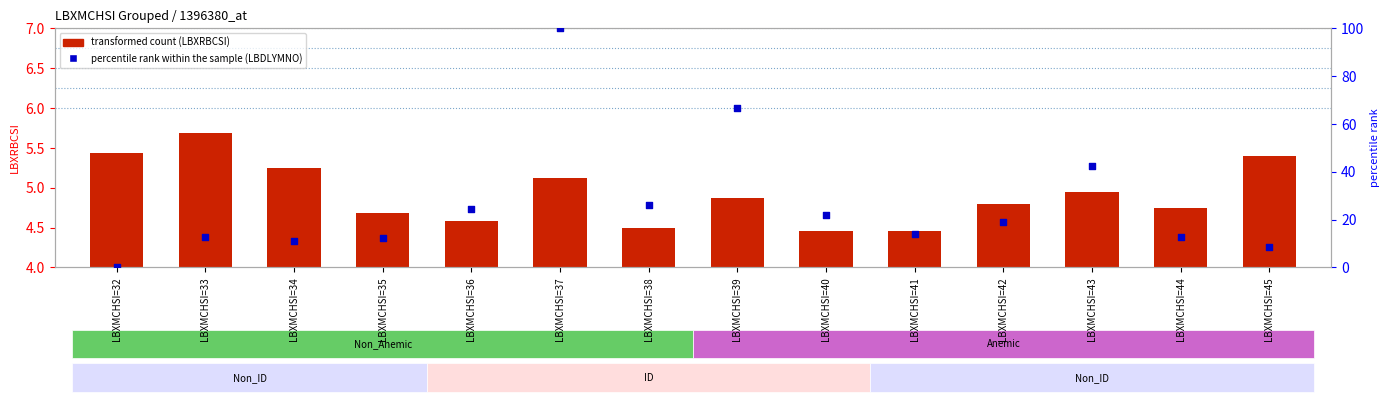

At which category is the sum across all series the highest?

LBXMCHSI=37